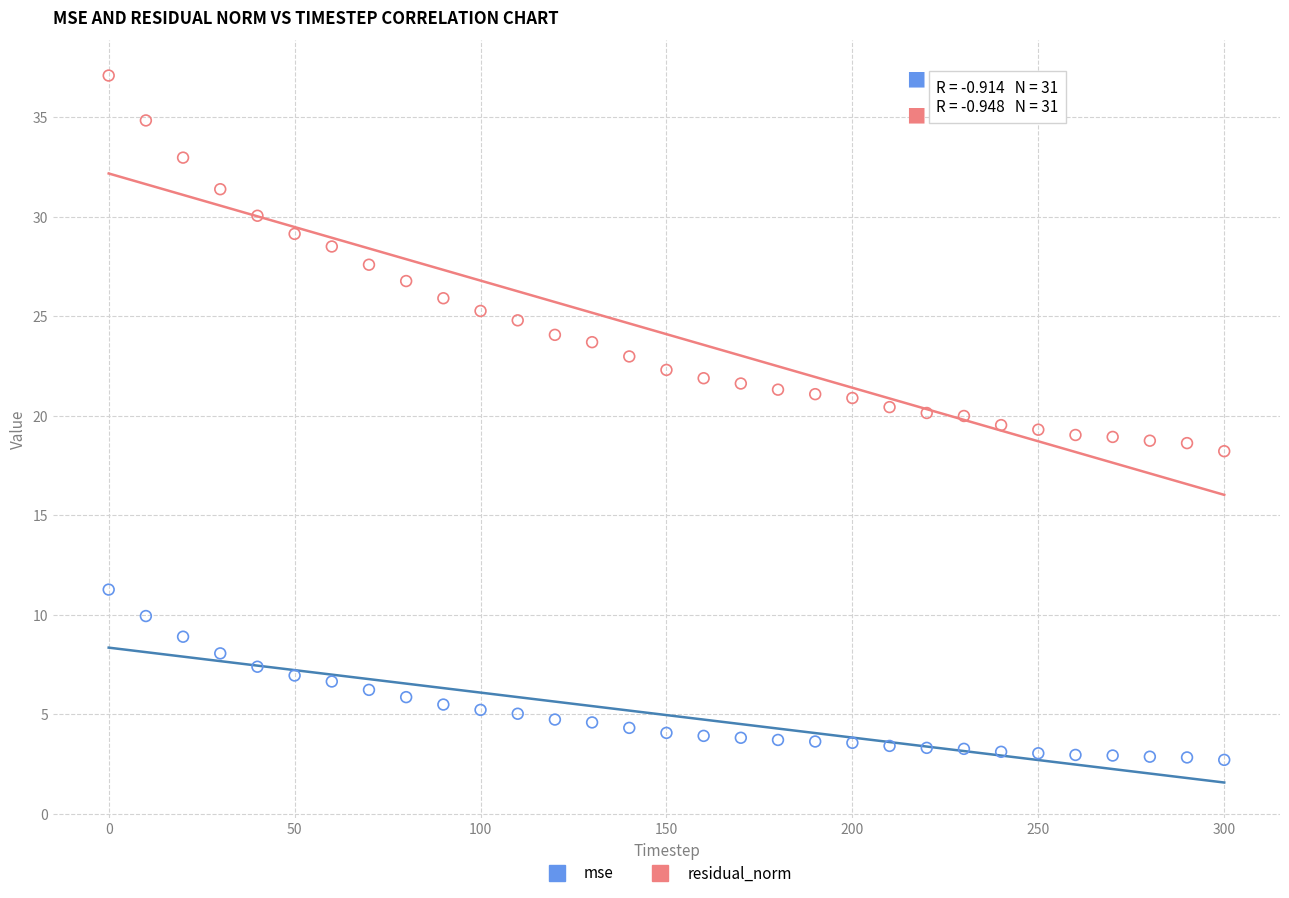

Which series contains the lowest Y value?

mse